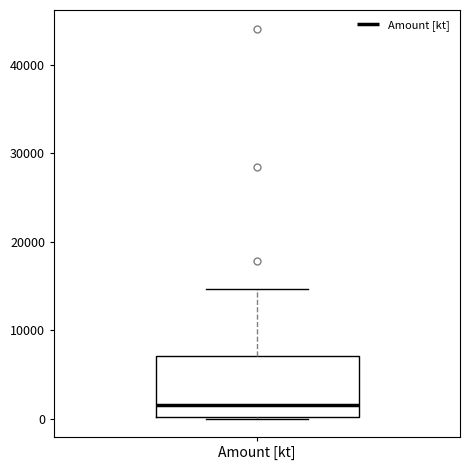

Transcribe this box plot: give where the median line is, the range the box spans, and where the two whiskers end, as read against the y-axis. The values are not printed on the chart, so give them approximately, as read against the axis.

median 2000, box 0 to 7000, whiskers 0 to 15000